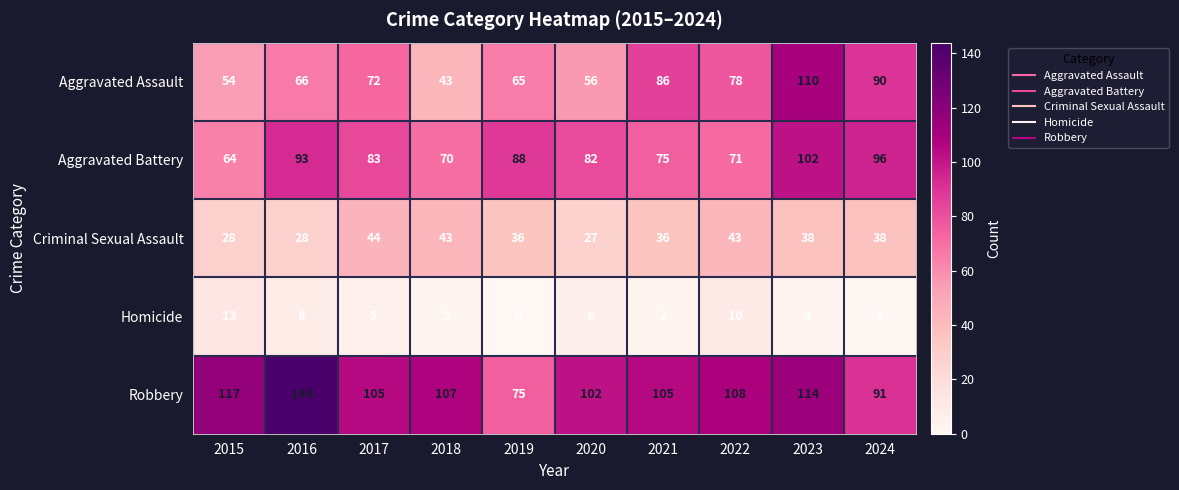

What is the spread (max minus min) of values at 2017?

100